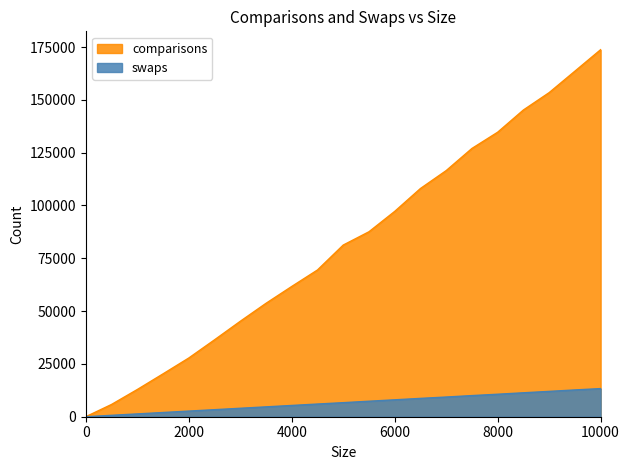

Which series has the largest total across all categories?

comparisons